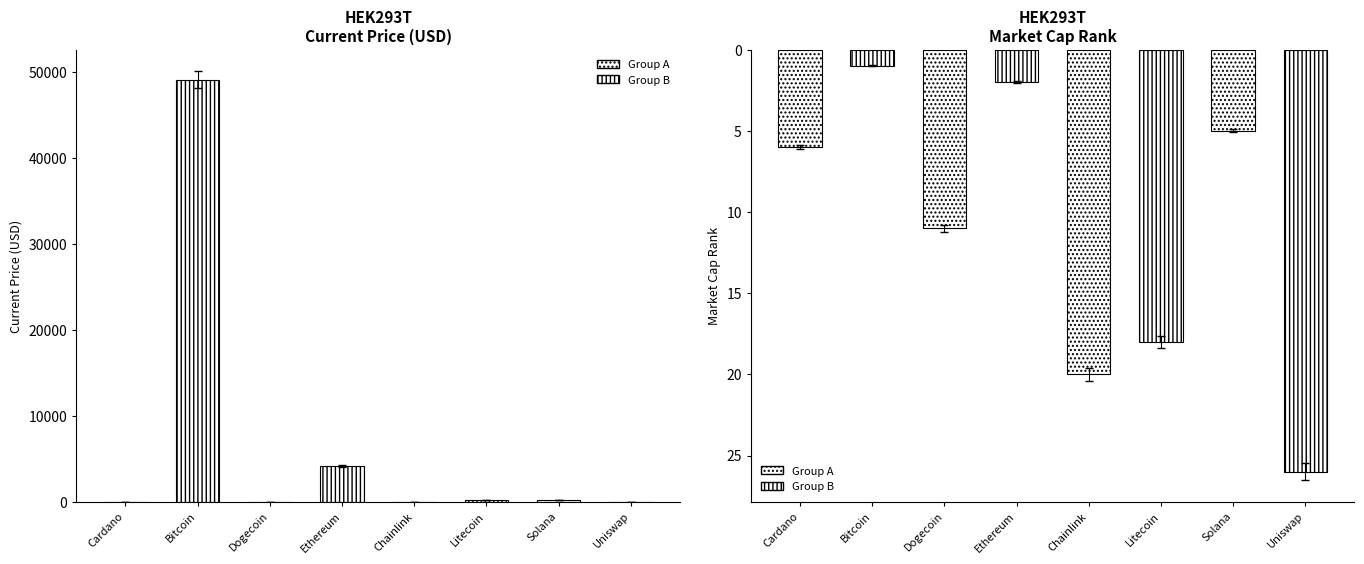

How many data points in current_price are above 160?

4